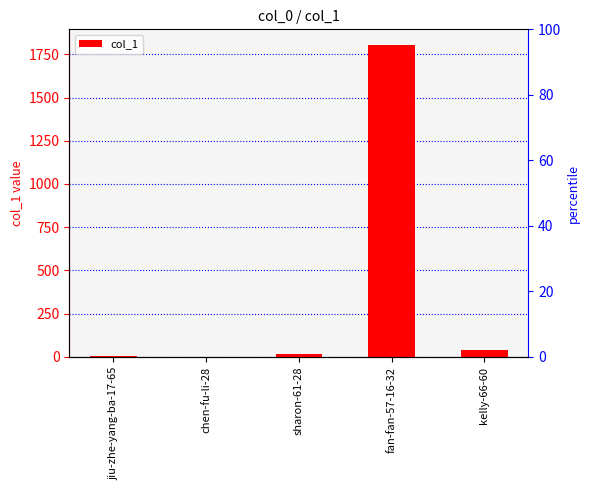

List the labels in order of value, smallest first.

chen-fu-li-28, jiu-zhe-yang-ba-17-65, sharon-61-28, kelly-66-60, fan-fan-57-16-32